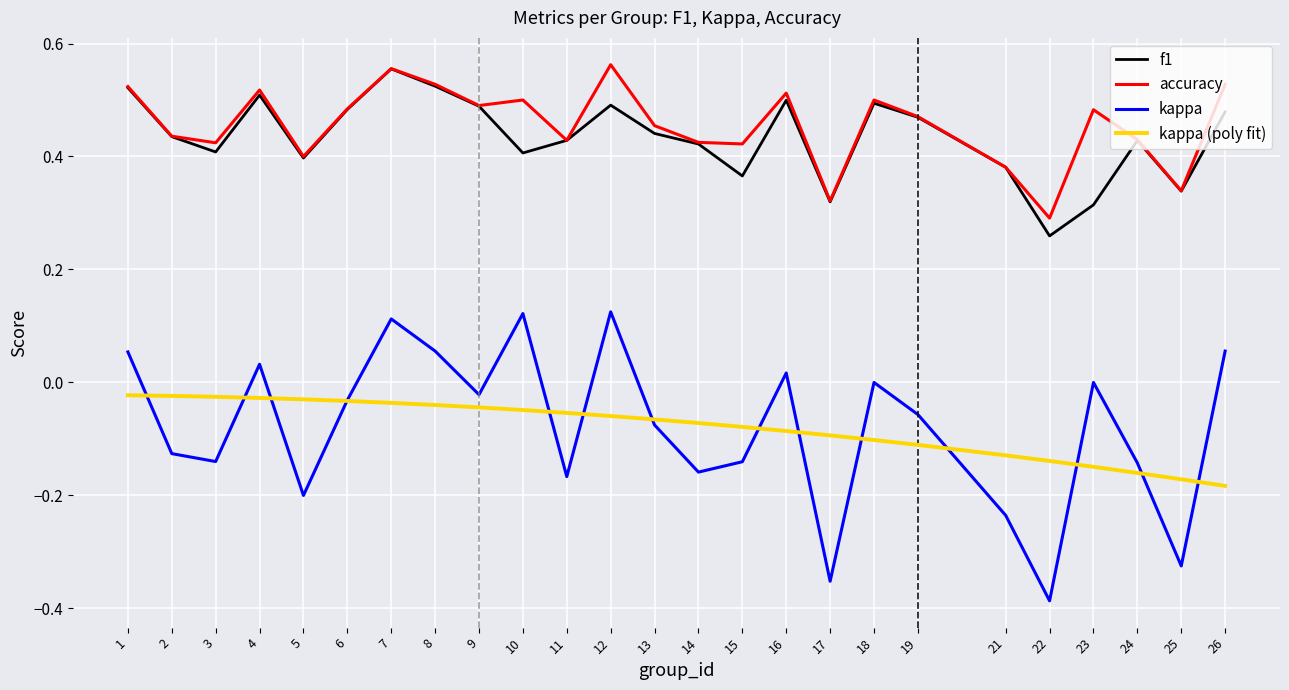

The f1 series shows 0.5 at 22. True or false?

False